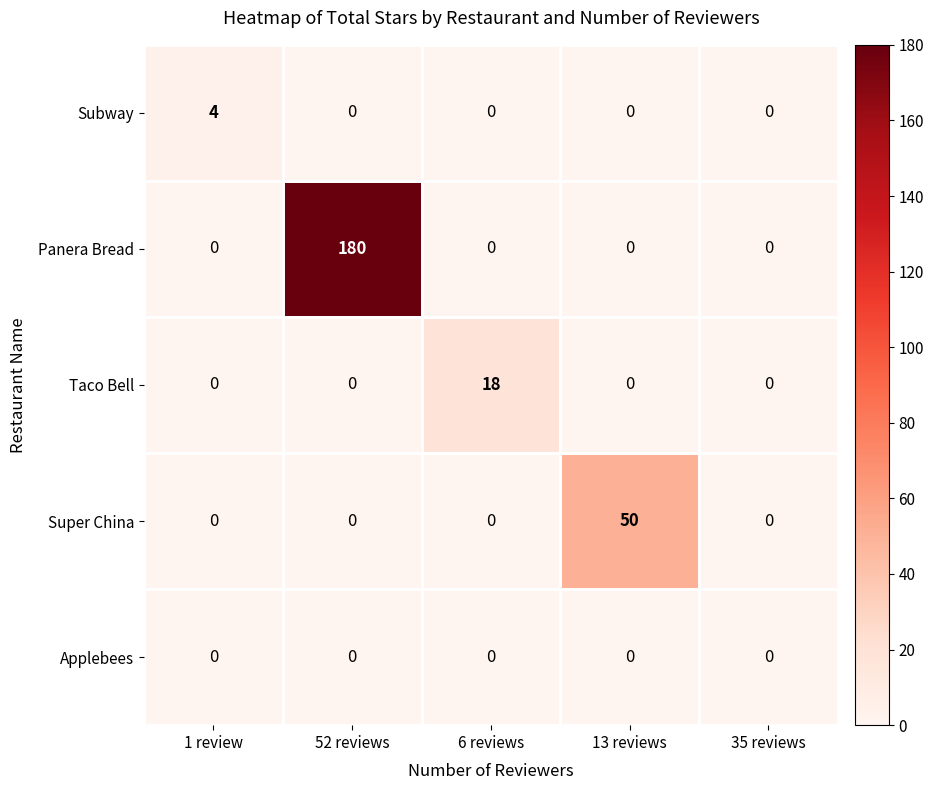

At which category does the chart reach its peak across all series?

52 reviews